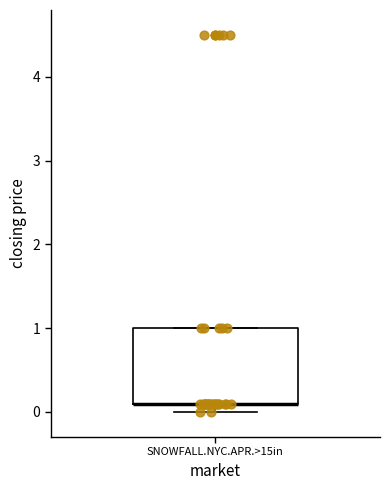

Where is the lower edge of the box for SNOWFALL.NYC.APR.>15in on the y-axis? The values are not printed on the chart, so give them approximately, as read against the axis.

0.1